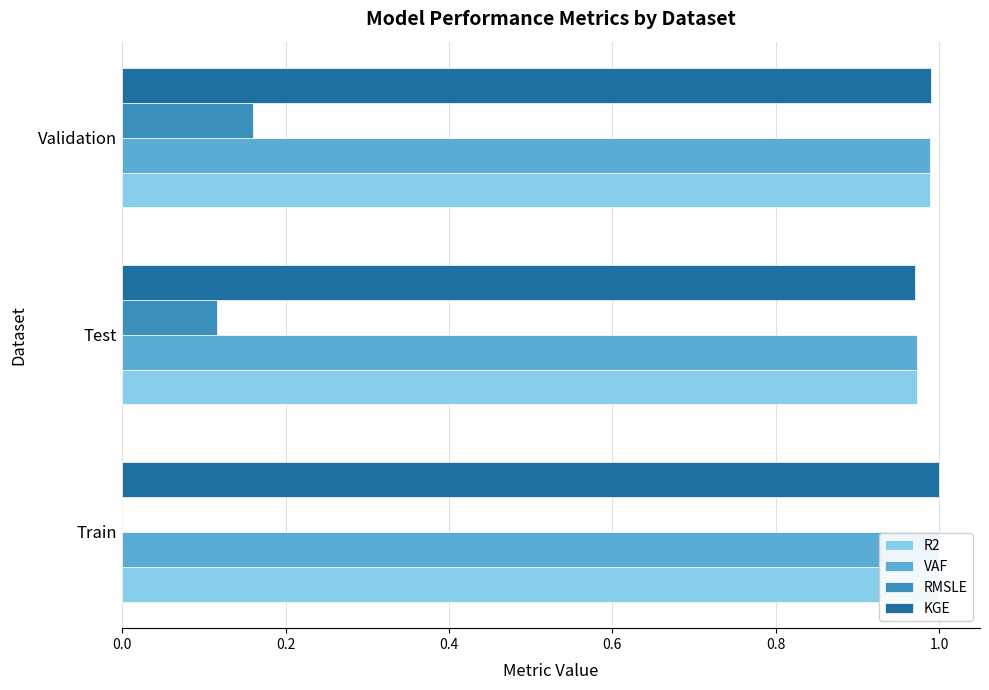

The R2 series shows 1.0 at Test. True or false?

True